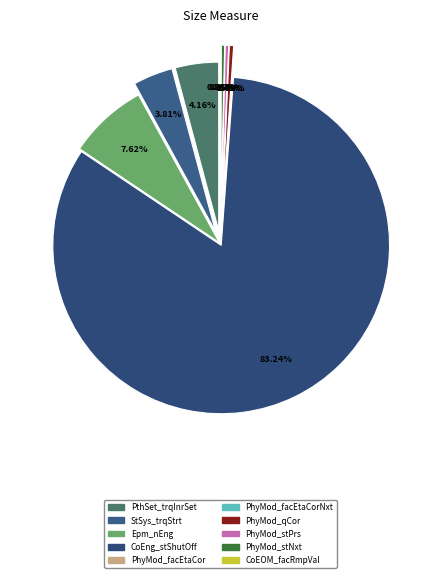

What is the ratio of the value at Epm_nEng to the value at PthSet_trqInrSet?

1.8